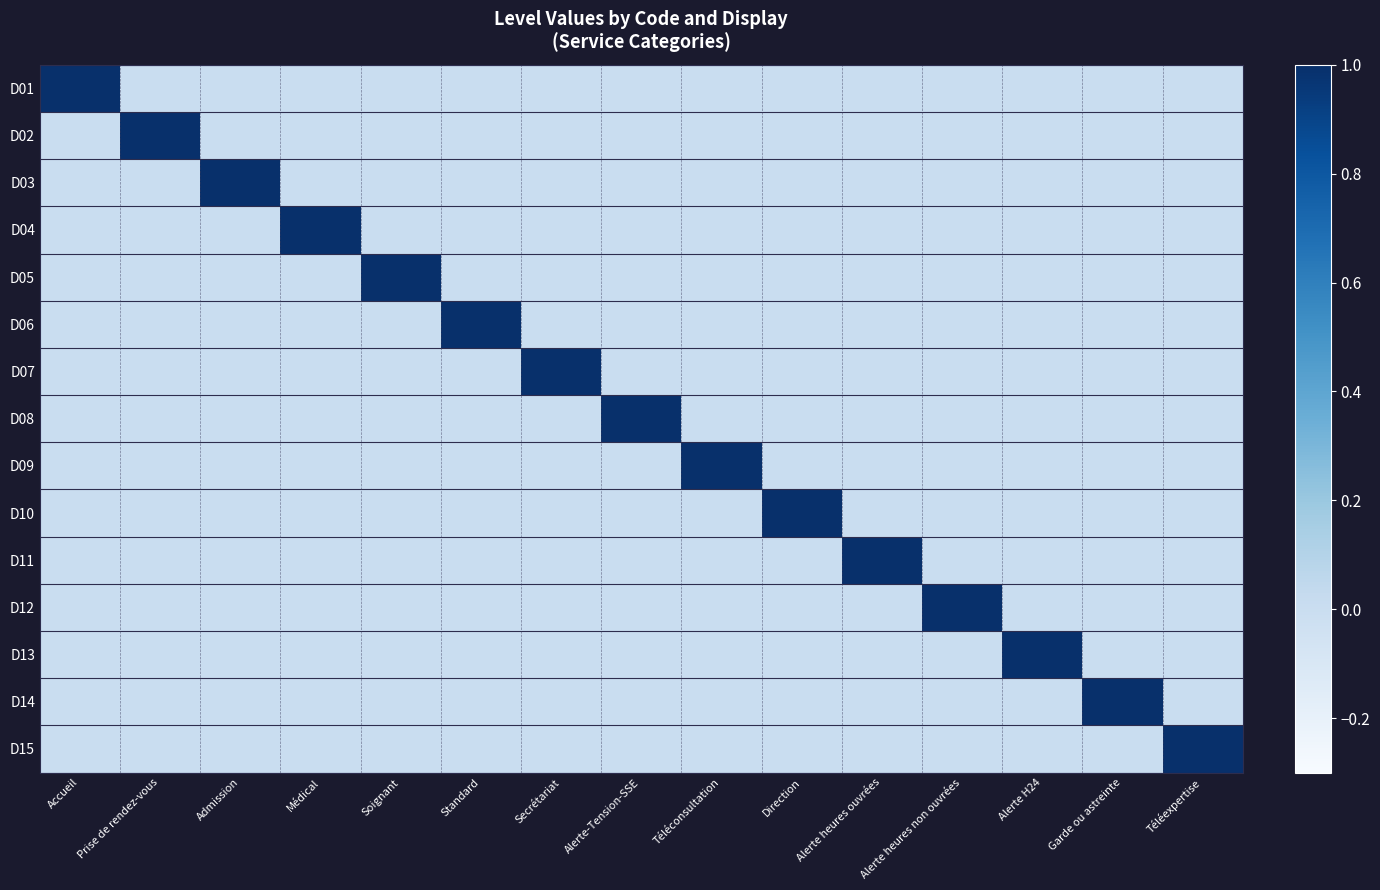

Reading left to right, what are all the values shown in this chart?

D01: Accueil=1	Prise de rendez-vous=0	Admission=0	Médical=0	Soignant=0	Standard=0	Secrétariat=0	Alerte-Tension-SSE=0	Téléconsultation=0	Direction=0	Alerte heures ouvrées=0	Alerte heures non ouvrées=0	Alerte H24=0	Garde ou astreinte=0	Téléexpertise=0
D02: Accueil=0	Prise de rendez-vous=1	Admission=0	Médical=0	Soignant=0	Standard=0	Secrétariat=0	Alerte-Tension-SSE=0	Téléconsultation=0	Direction=0	Alerte heures ouvrées=0	Alerte heures non ouvrées=0	Alerte H24=0	Garde ou astreinte=0	Téléexpertise=0
D03: Accueil=0	Prise de rendez-vous=0	Admission=1	Médical=0	Soignant=0	Standard=0	Secrétariat=0	Alerte-Tension-SSE=0	Téléconsultation=0	Direction=0	Alerte heures ouvrées=0	Alerte heures non ouvrées=0	Alerte H24=0	Garde ou astreinte=0	Téléexpertise=0
D04: Accueil=0	Prise de rendez-vous=0	Admission=0	Médical=1	Soignant=0	Standard=0	Secrétariat=0	Alerte-Tension-SSE=0	Téléconsultation=0	Direction=0	Alerte heures ouvrées=0	Alerte heures non ouvrées=0	Alerte H24=0	Garde ou astreinte=0	Téléexpertise=0
D05: Accueil=0	Prise de rendez-vous=0	Admission=0	Médical=0	Soignant=1	Standard=0	Secrétariat=0	Alerte-Tension-SSE=0	Téléconsultation=0	Direction=0	Alerte heures ouvrées=0	Alerte heures non ouvrées=0	Alerte H24=0	Garde ou astreinte=0	Téléexpertise=0
D06: Accueil=0	Prise de rendez-vous=0	Admission=0	Médical=0	Soignant=0	Standard=1	Secrétariat=0	Alerte-Tension-SSE=0	Téléconsultation=0	Direction=0	Alerte heures ouvrées=0	Alerte heures non ouvrées=0	Alerte H24=0	Garde ou astreinte=0	Téléexpertise=0
D07: Accueil=0	Prise de rendez-vous=0	Admission=0	Médical=0	Soignant=0	Standard=0	Secrétariat=1	Alerte-Tension-SSE=0	Téléconsultation=0	Direction=0	Alerte heures ouvrées=0	Alerte heures non ouvrées=0	Alerte H24=0	Garde ou astreinte=0	Téléexpertise=0
D08: Accueil=0	Prise de rendez-vous=0	Admission=0	Médical=0	Soignant=0	Standard=0	Secrétariat=0	Alerte-Tension-SSE=1	Téléconsultation=0	Direction=0	Alerte heures ouvrées=0	Alerte heures non ouvrées=0	Alerte H24=0	Garde ou astreinte=0	Téléexpertise=0
D09: Accueil=0	Prise de rendez-vous=0	Admission=0	Médical=0	Soignant=0	Standard=0	Secrétariat=0	Alerte-Tension-SSE=0	Téléconsultation=1	Direction=0	Alerte heures ouvrées=0	Alerte heures non ouvrées=0	Alerte H24=0	Garde ou astreinte=0	Téléexpertise=0
D10: Accueil=0	Prise de rendez-vous=0	Admission=0	Médical=0	Soignant=0	Standard=0	Secrétariat=0	Alerte-Tension-SSE=0	Téléconsultation=0	Direction=1	Alerte heures ouvrées=0	Alerte heures non ouvrées=0	Alerte H24=0	Garde ou astreinte=0	Téléexpertise=0
D11: Accueil=0	Prise de rendez-vous=0	Admission=0	Médical=0	Soignant=0	Standard=0	Secrétariat=0	Alerte-Tension-SSE=0	Téléconsultation=0	Direction=0	Alerte heures ouvrées=1	Alerte heures non ouvrées=0	Alerte H24=0	Garde ou astreinte=0	Téléexpertise=0
D12: Accueil=0	Prise de rendez-vous=0	Admission=0	Médical=0	Soignant=0	Standard=0	Secrétariat=0	Alerte-Tension-SSE=0	Téléconsultation=0	Direction=0	Alerte heures ouvrées=0	Alerte heures non ouvrées=1	Alerte H24=0	Garde ou astreinte=0	Téléexpertise=0
D13: Accueil=0	Prise de rendez-vous=0	Admission=0	Médical=0	Soignant=0	Standard=0	Secrétariat=0	Alerte-Tension-SSE=0	Téléconsultation=0	Direction=0	Alerte heures ouvrées=0	Alerte heures non ouvrées=0	Alerte H24=1	Garde ou astreinte=0	Téléexpertise=0
D14: Accueil=0	Prise de rendez-vous=0	Admission=0	Médical=0	Soignant=0	Standard=0	Secrétariat=0	Alerte-Tension-SSE=0	Téléconsultation=0	Direction=0	Alerte heures ouvrées=0	Alerte heures non ouvrées=0	Alerte H24=0	Garde ou astreinte=1	Téléexpertise=0
D15: Accueil=0	Prise de rendez-vous=0	Admission=0	Médical=0	Soignant=0	Standard=0	Secrétariat=0	Alerte-Tension-SSE=0	Téléconsultation=0	Direction=0	Alerte heures ouvrées=0	Alerte heures non ouvrées=0	Alerte H24=0	Garde ou astreinte=0	Téléexpertise=1